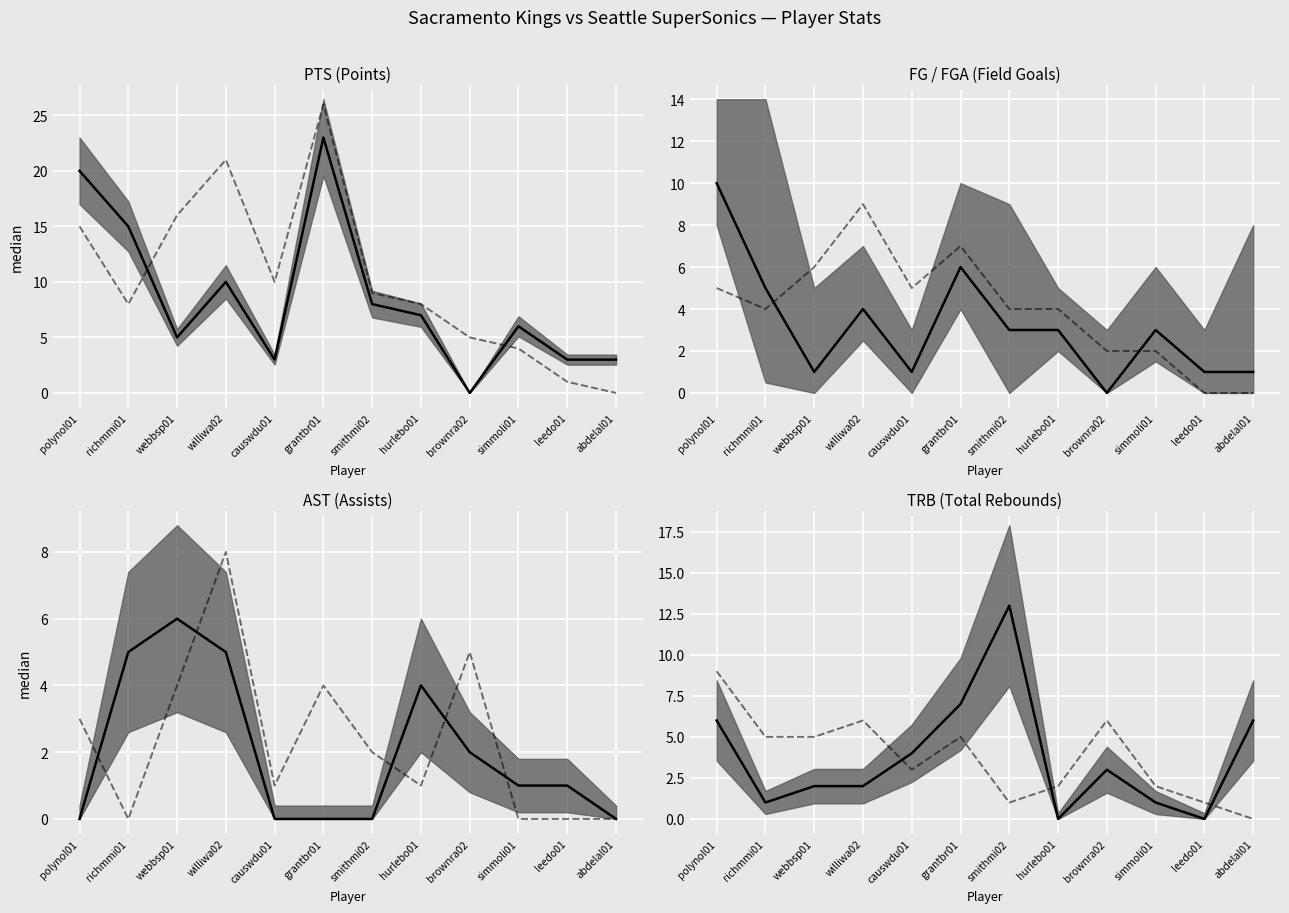

What is the difference between the SEA median values at polynol01 and causwdu01?

6